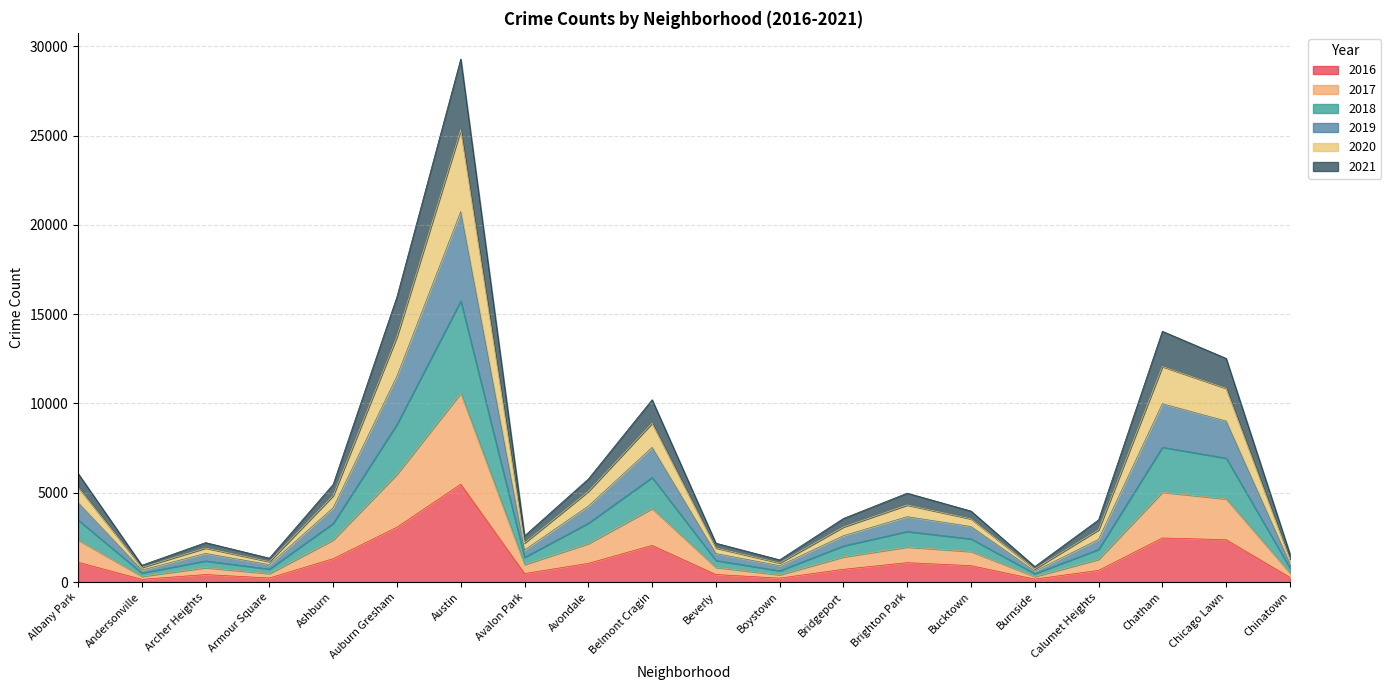

How many lines are shown in the chart?

6